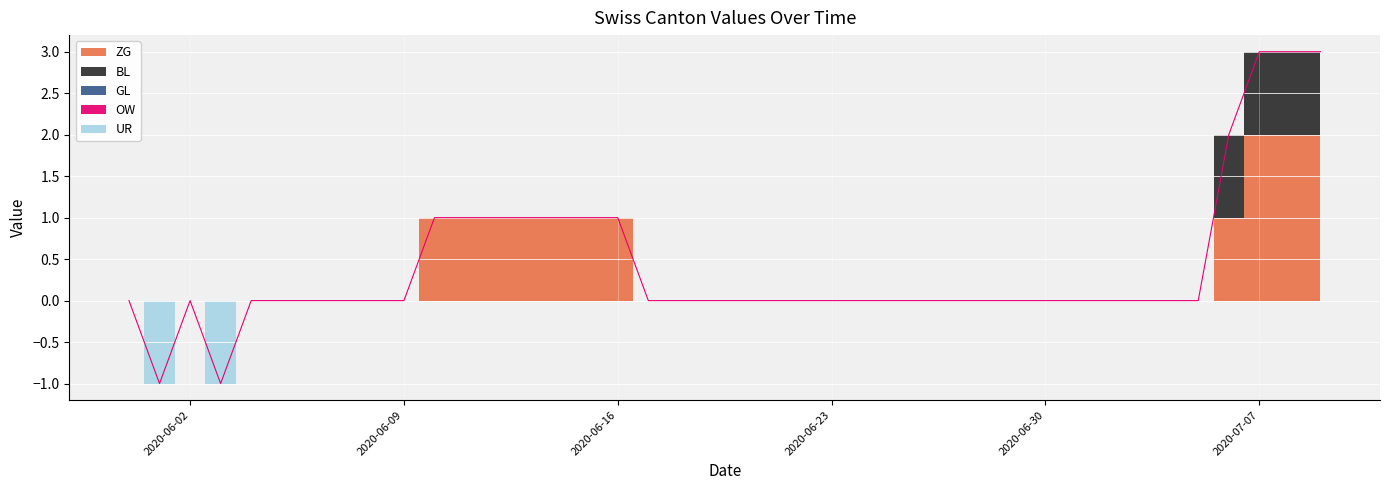

What is the difference between the maximum and minimum values in the ZG series?

2